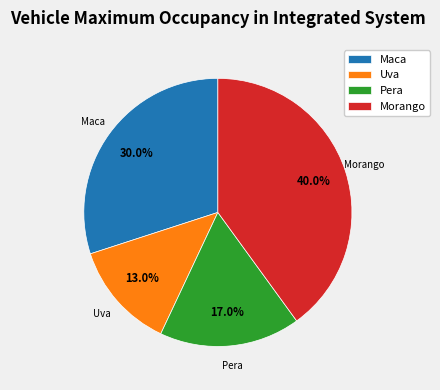

What is the ratio of the value at Maca to the value at Uva?

2.3